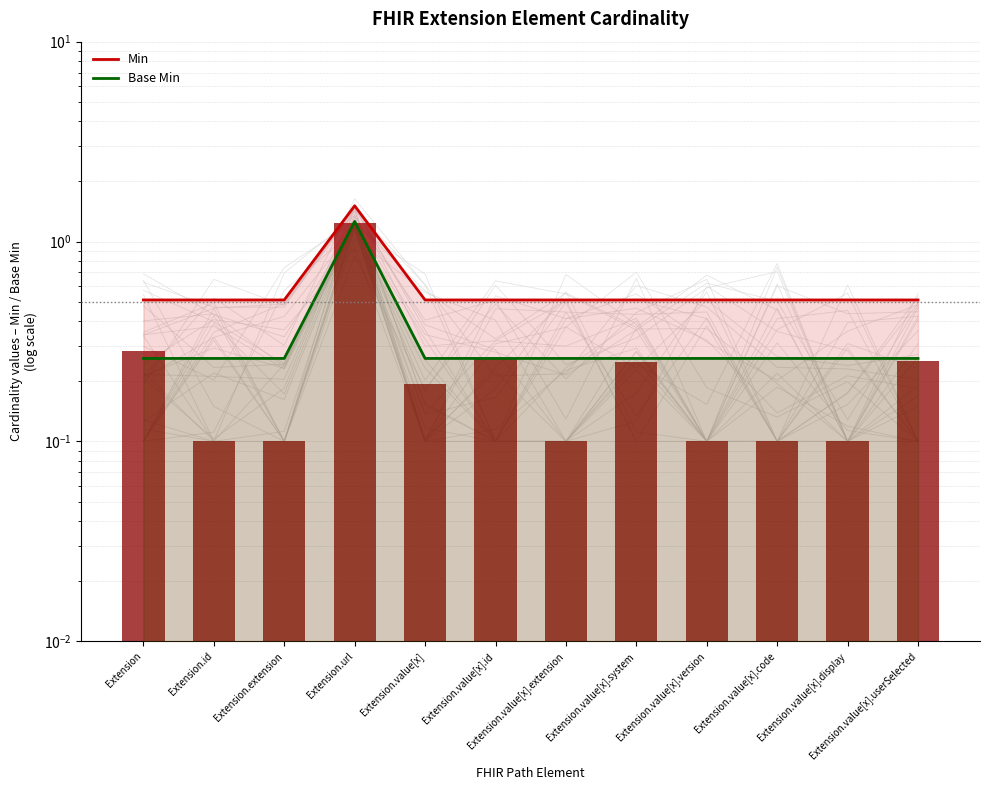

What are all the series names shown in the legend?

Min, Base Min